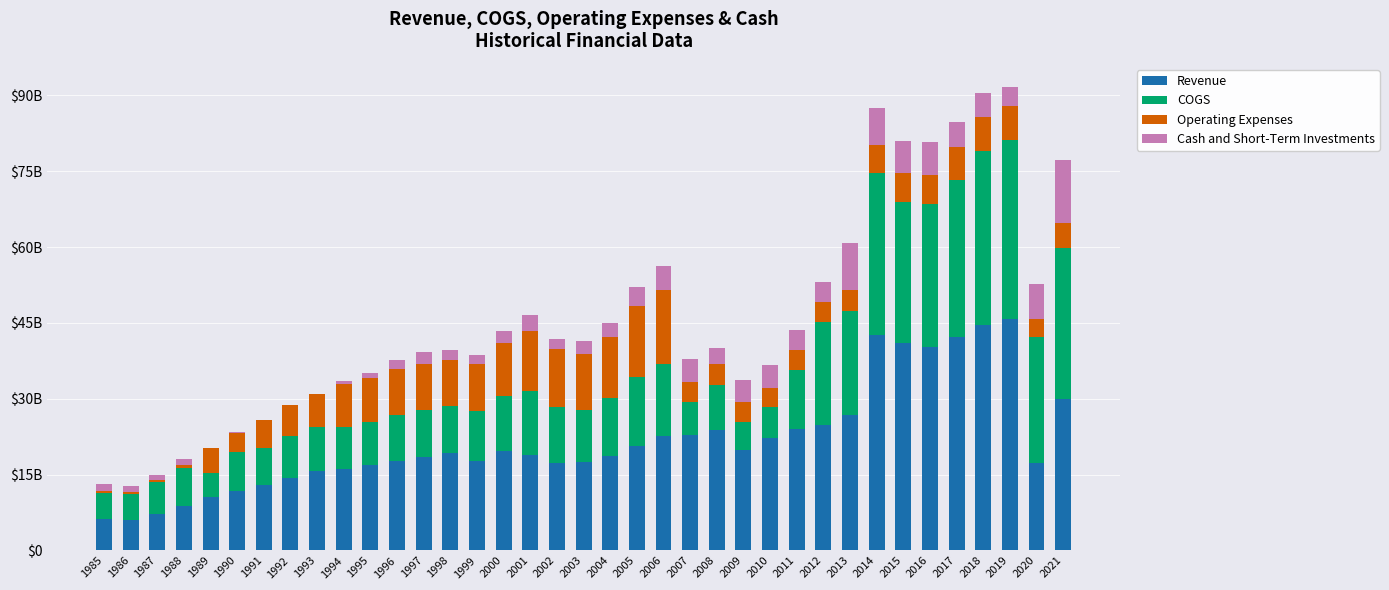

What is the sum of the COGS values at 2006 and 2005?

27972000000